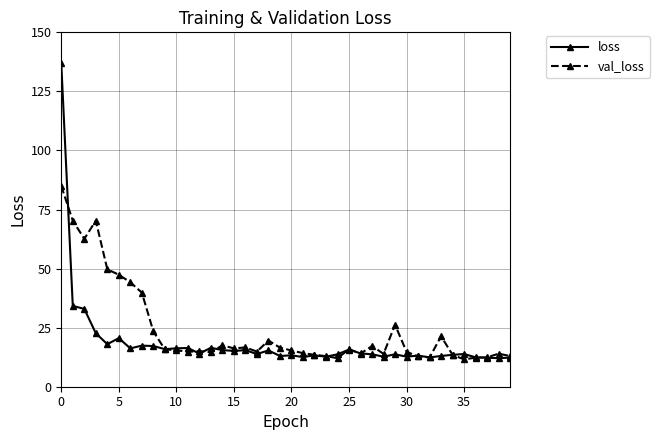

Rank the series by their maximum value, from highest to lowest.

loss, val_loss